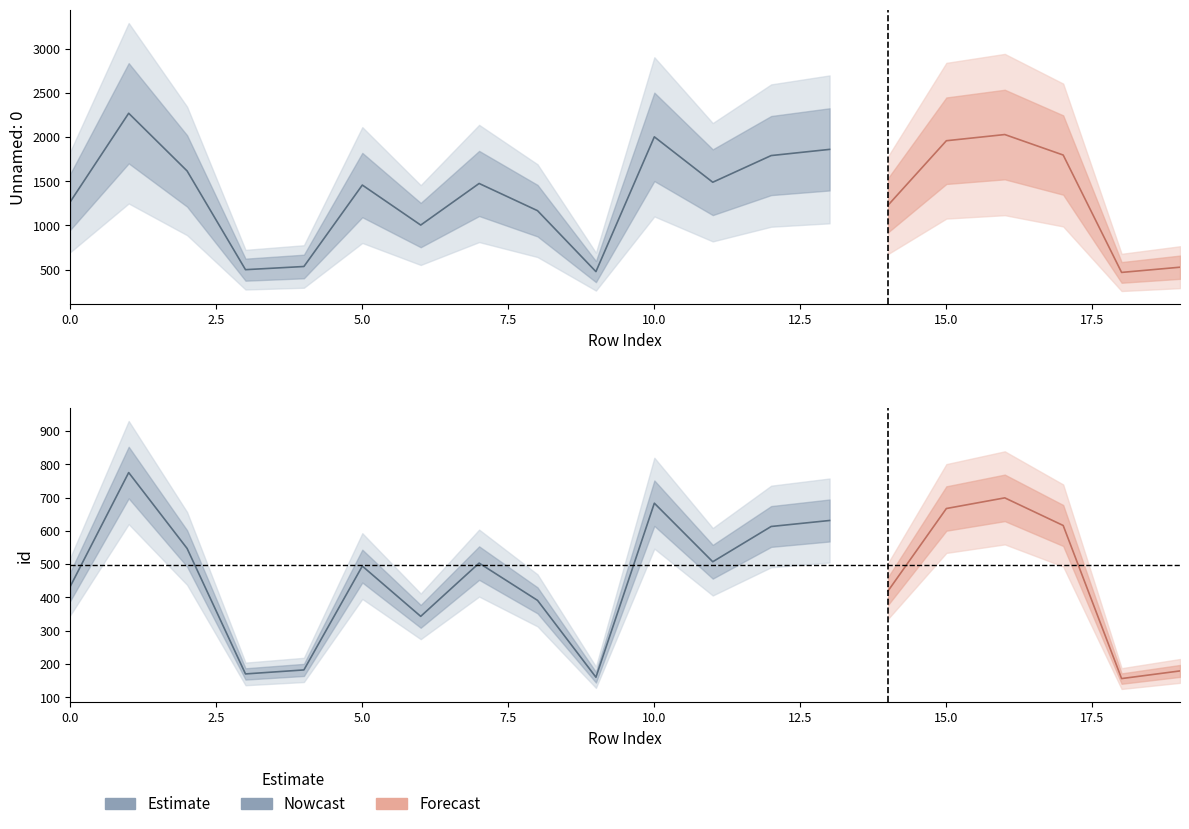

Where is id nearest to the value 465?

5